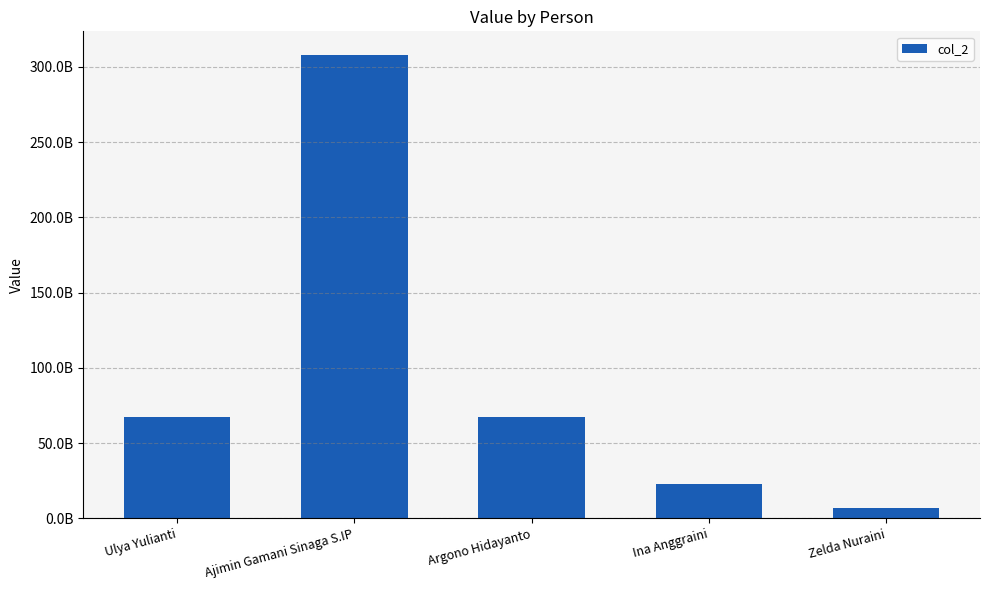

Does the chart contain any negative values?

No